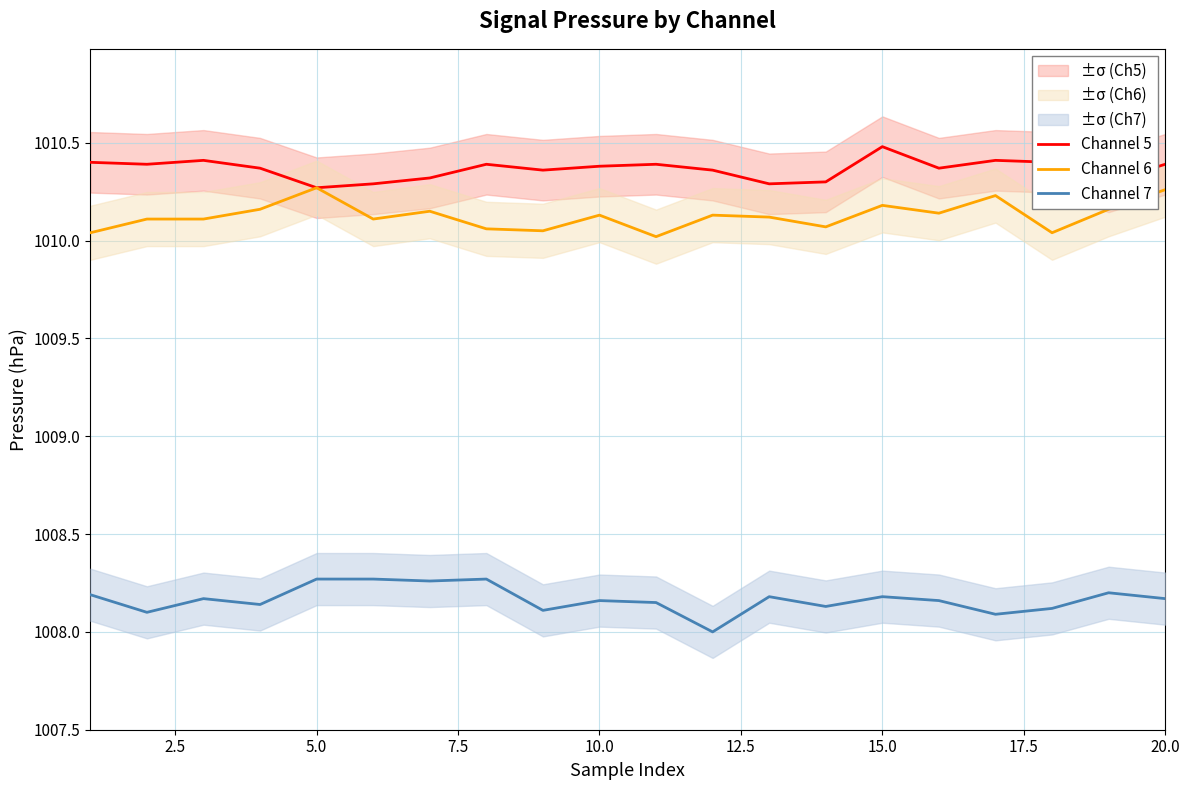

True or false: Channel 6 and Channel 7 cross at least once.

False